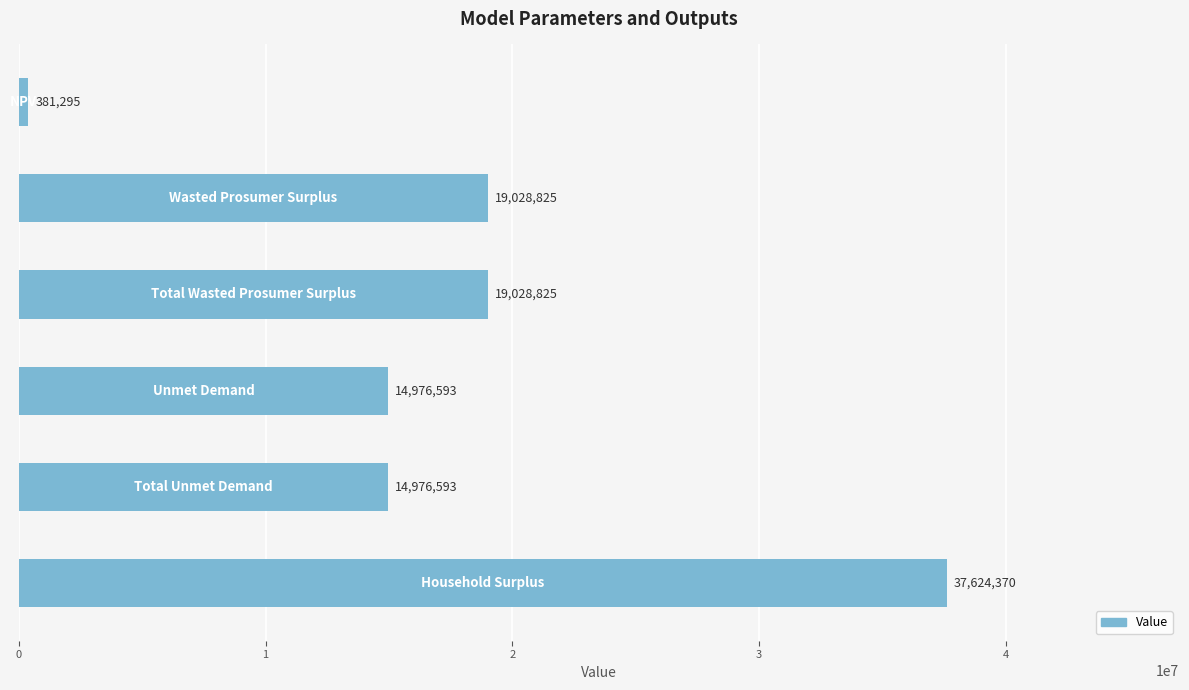

What is the maximum value shown in the chart?

37624370.0